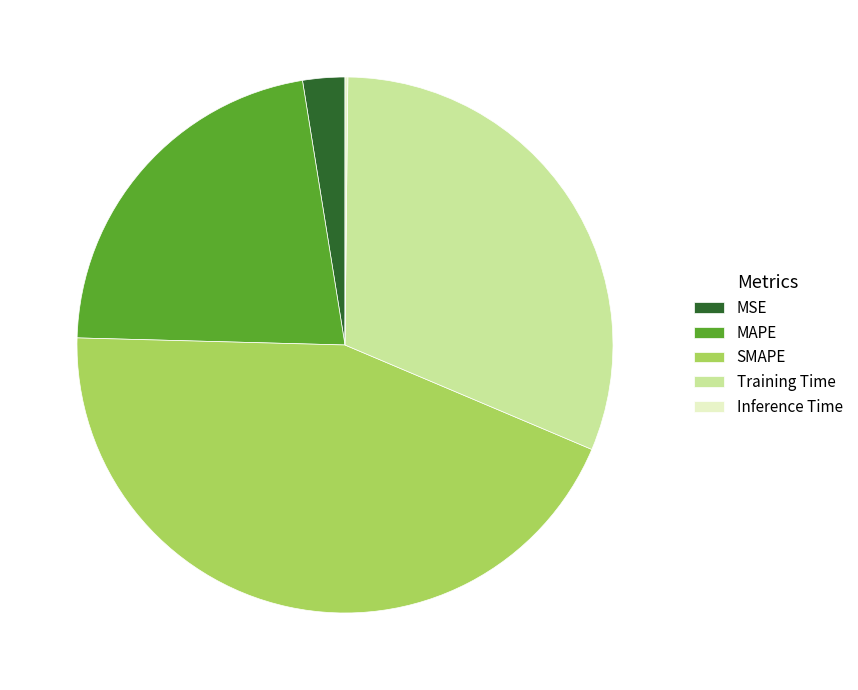

True or false: MSE accounts for 16% of the total.

False